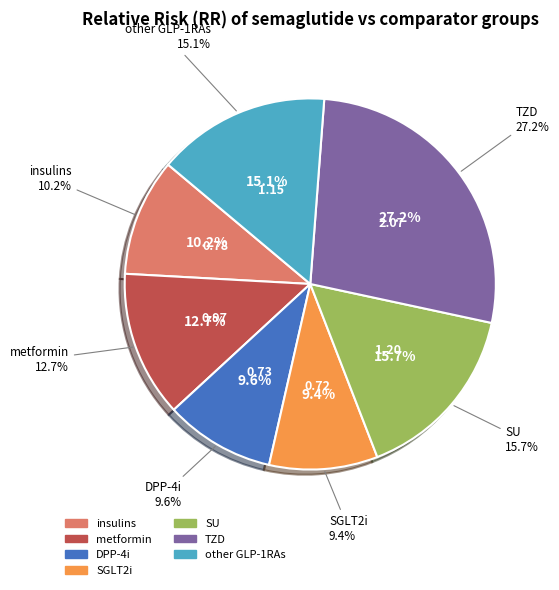

What is the change in value from SGLT2i to SU?

+0.5